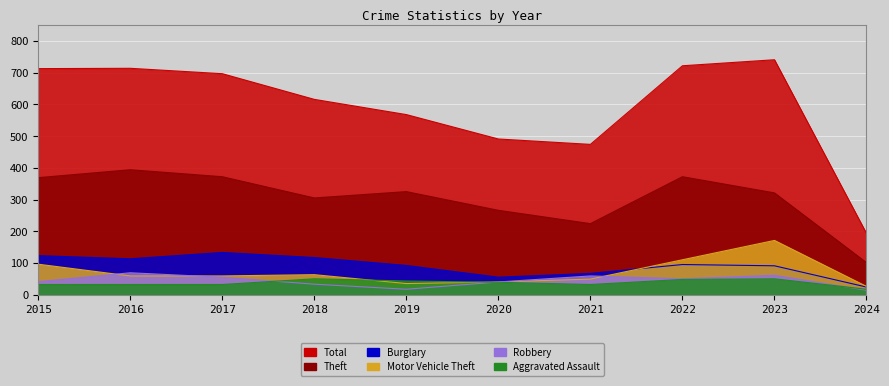

Reading left to right, list all the values displayed in this chart.

Total: 713	714	697	616	568	491	474	722	741	193
Theft: 369	394	372	305	325	266	224	372	321	101
Burglary: 123	113	133	117	92	55	67	95	91	24
Motor Vehicle Theft: 96	59	59	63	35	40	49	110	171	26
Robbery: 41	69	55	33	17	40	59	50	61	14
Aggravated Assault: 32	32	32	50	43	39	32	48	50	17